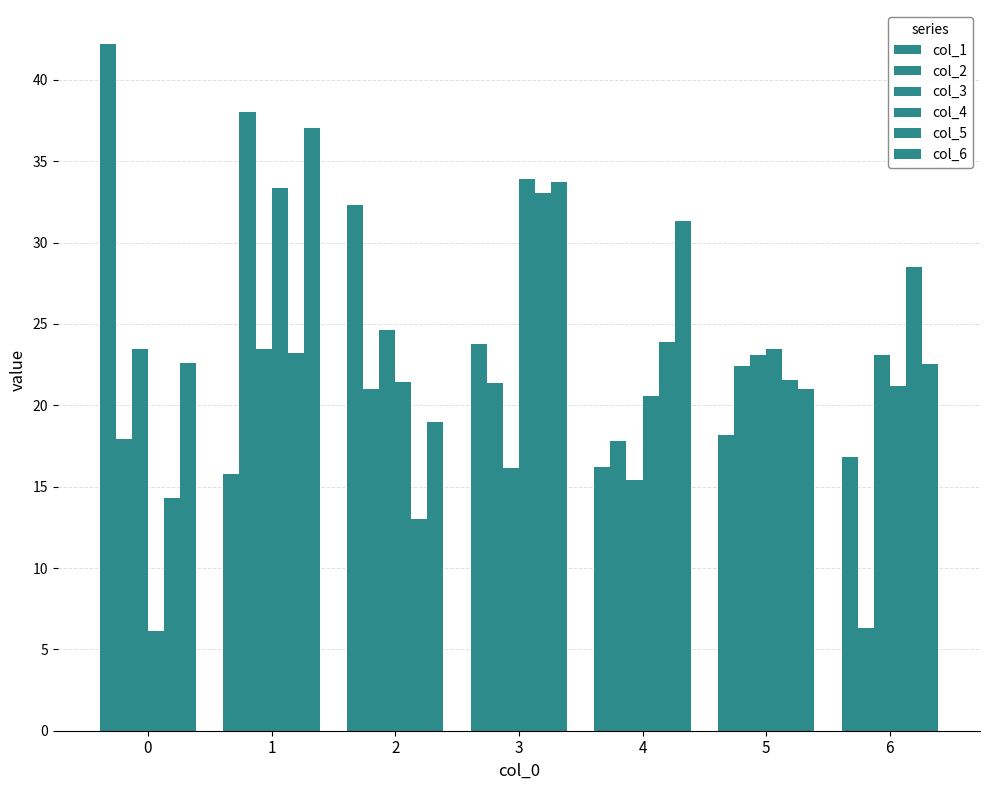

Does the chart contain stacked bars?

No